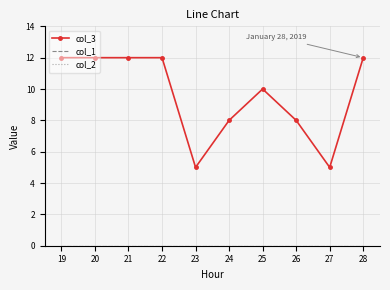

What is the difference between the maximum and minimum values in the col_3 series?

7